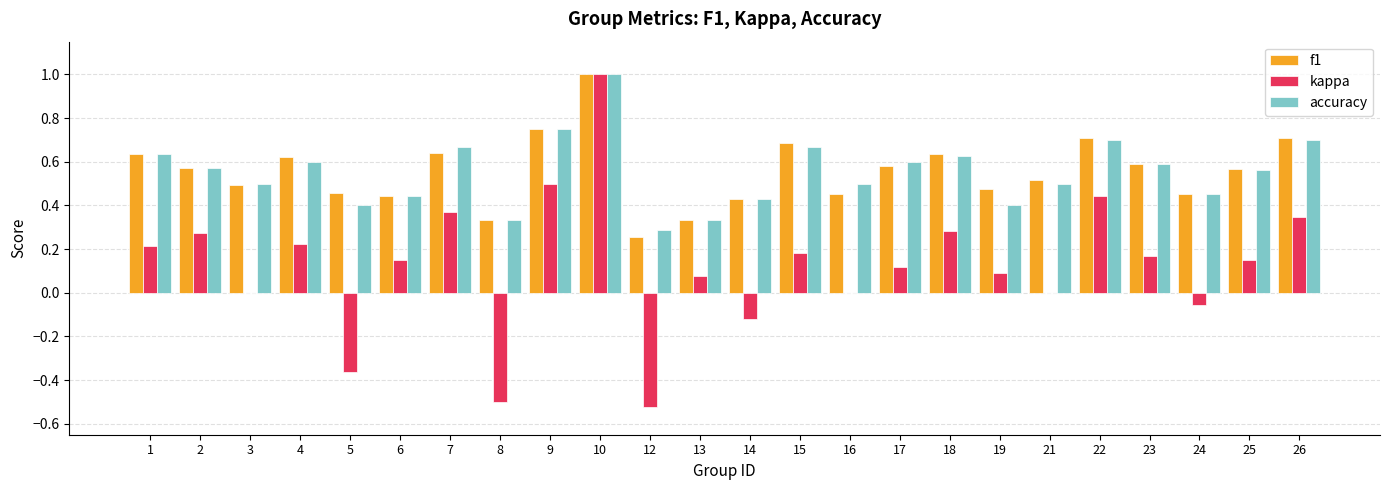

What is the sum of all kappa values?

3.0